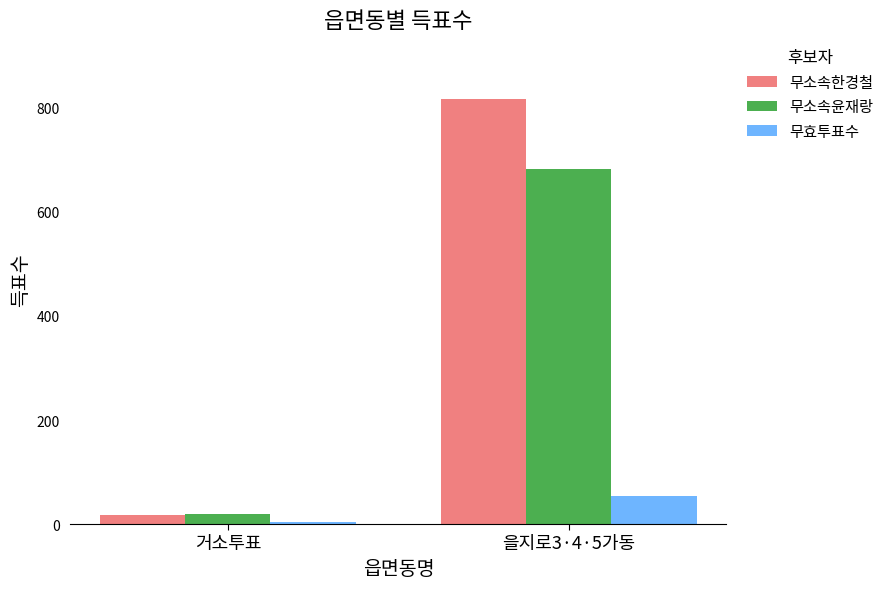

What is the difference between the highest and lowest values at 을지로3·4·5가동?

763